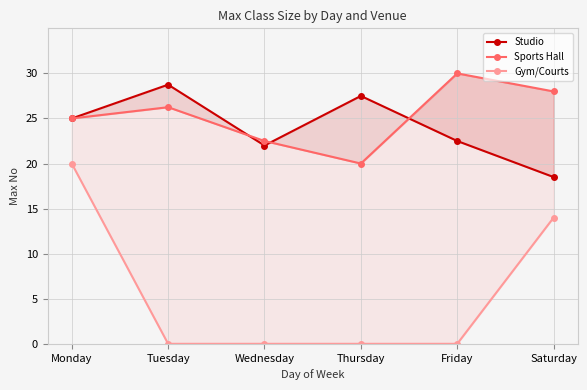

What is the sum of all Gym/Courts values?

34.0